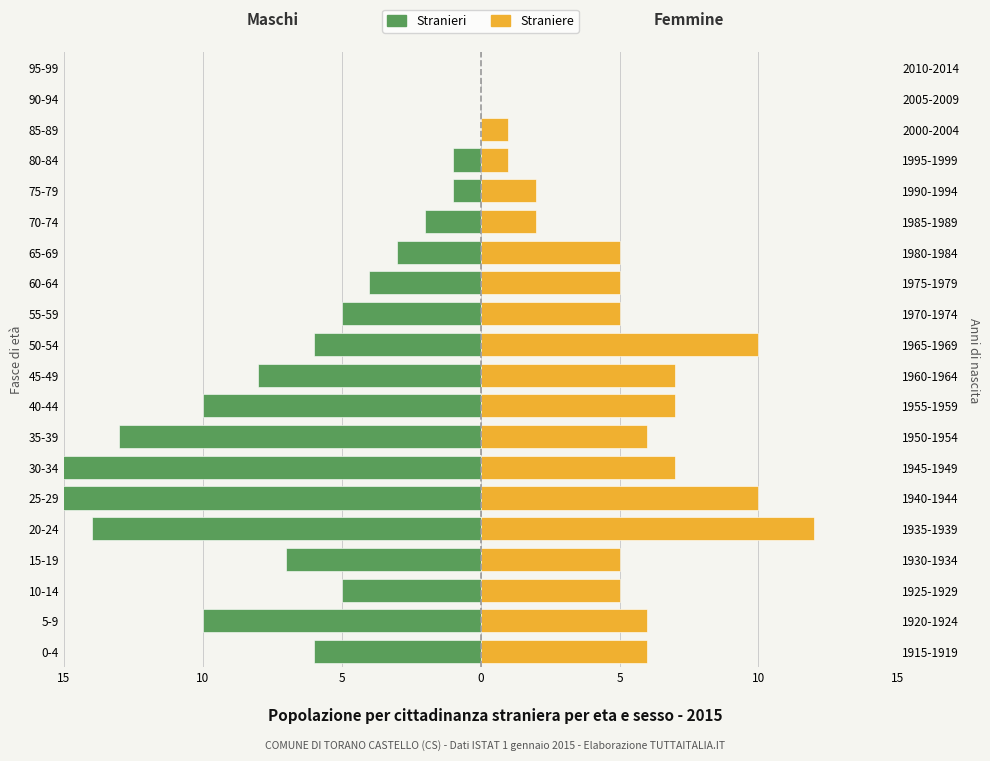

What is the difference between the maximum and minimum values in the Straniere series?

12